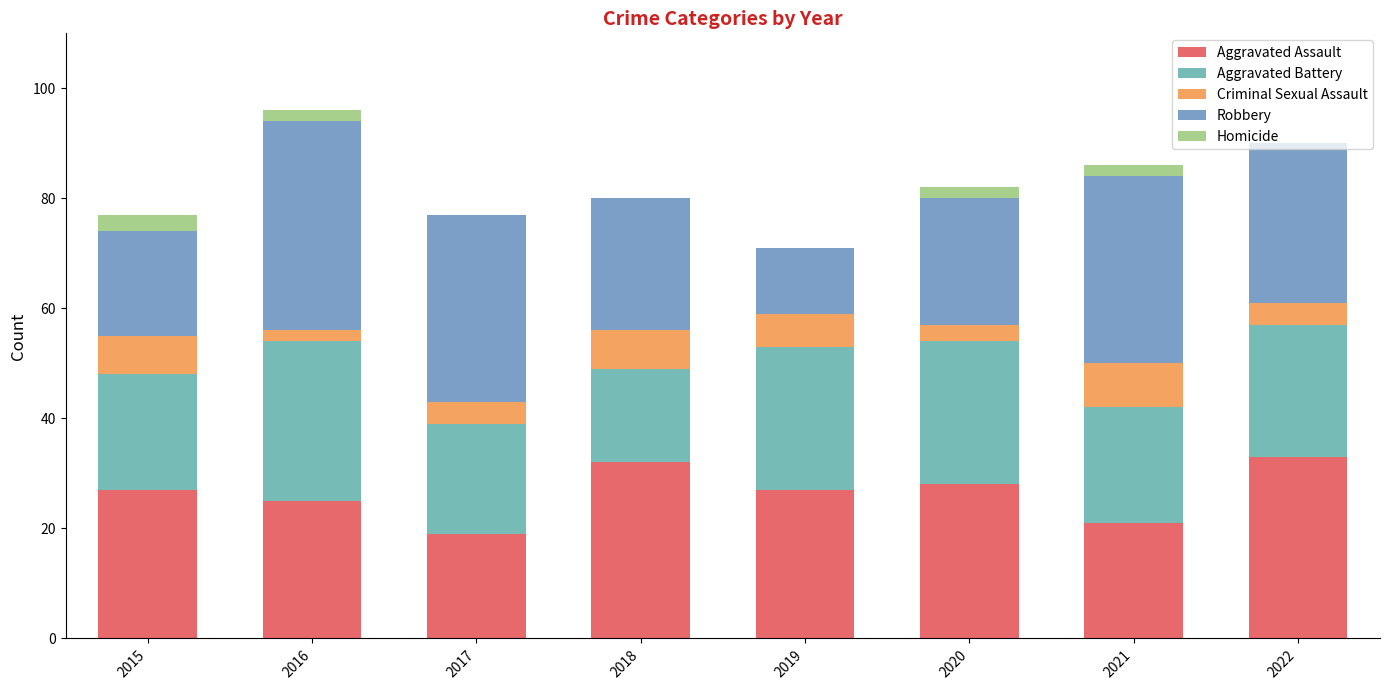

Are the bars grouped side by side (vs. stacked)?

No